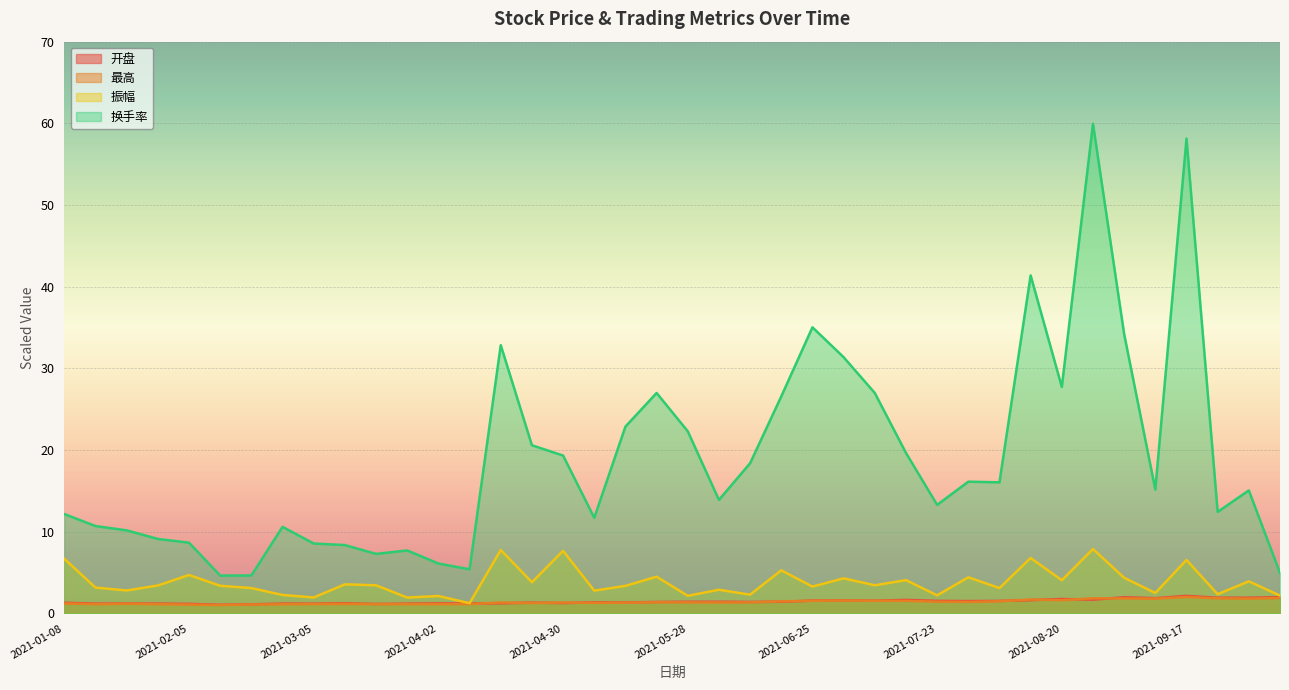

Reading right to left, list all the values displayed in this chart.

开盘: 2.0	1.9	1.9	2.2	1.9	2.0	1.7	1.8	1.6	1.5	1.5	1.5	1.7	1.6	1.6	1.6	1.4	1.4	1.4	1.4	1.4	1.3	1.4	1.3	1.3	1.2	1.2	1.2	1.2	1.2	1.2	1.2	1.2	1.1	1.1	1.2	1.2	1.2	1.2	1.3
最高: 1.9	1.8	1.8	2.0	1.8	1.8	1.9	1.6	1.7	1.5	1.4	1.4	1.5	1.5	1.6	1.5	1.5	1.4	1.3	1.4	1.4	1.3	1.3	1.3	1.3	1.3	1.1	1.1	1.1	1.1	1.2	1.1	1.1	1.1	1.0	1.1	1.1	1.2	1.1	1.2
振幅: 2.2	3.9	2.4	6.5	2.5	4.4	7.9	4.1	6.8	3.1	4.4	2.2	4.1	3.4	4.3	3.3	5.3	2.3	2.9	2.2	4.5	3.4	2.8	7.7	3.8	7.8	1.3	2.1	1.9	3.4	3.6	2.0	2.3	3.1	3.4	4.7	3.4	2.8	3.2	6.7
换手率: 5.0	15.1	12.4	58.1	15.2	34.2	60.0	27.7	41.4	16.1	16.1	13.3	19.6	27.0	31.4	35.0	26.6	18.4	13.9	22.3	27.0	22.9	11.7	19.3	20.6	32.8	5.4	6.1	7.7	7.3	8.4	8.6	10.6	4.7	4.6	8.7	9.1	10.2	10.7	12.2